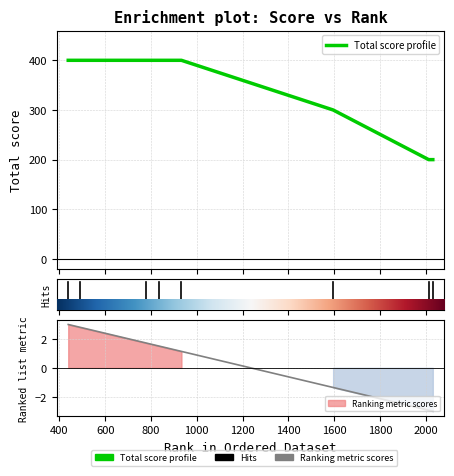

Reading right to left, list all the values displayed in this chart.

200	200	300	400	400	400	400	400